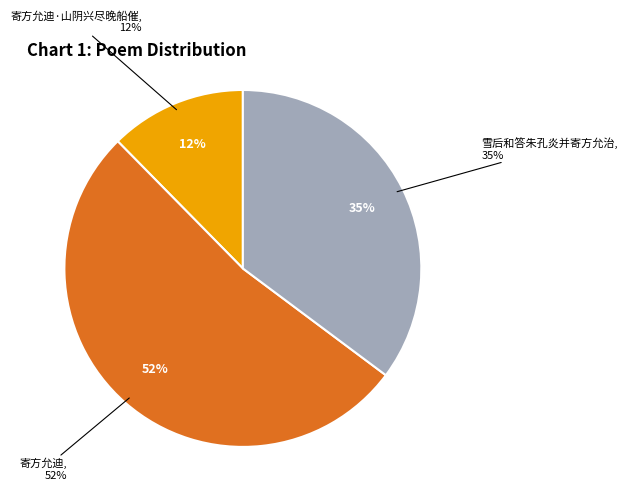

Rank the categories by value from lowest to highest.

寄方允迪·山阴兴尽晚船催, 雪后和答朱孔炎并寄方允治, 寄方允迪